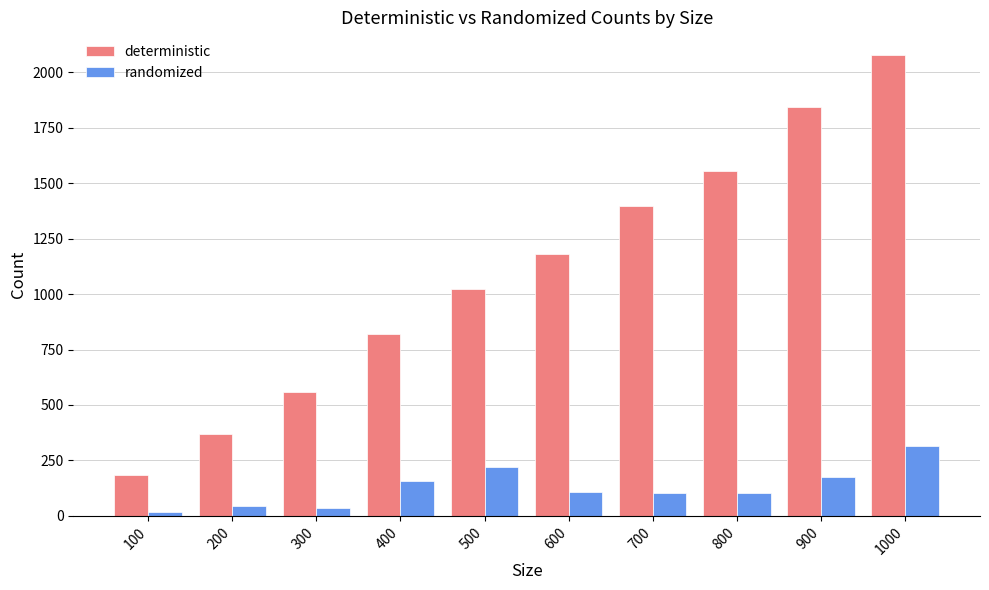

What is the smallest value displayed?

19